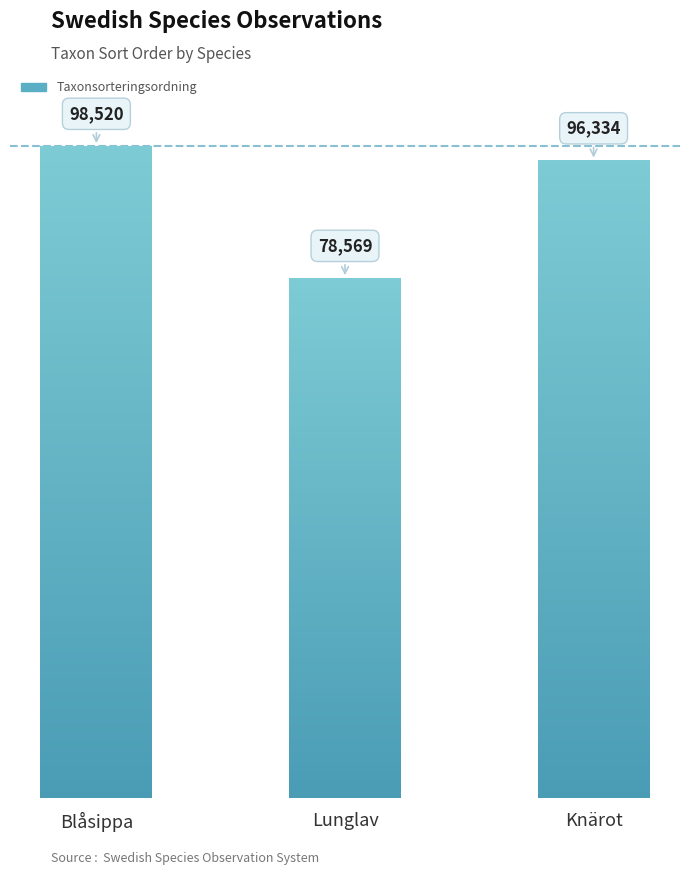

Reading left to right, extract all data points from this chart.

98520	78569	96334